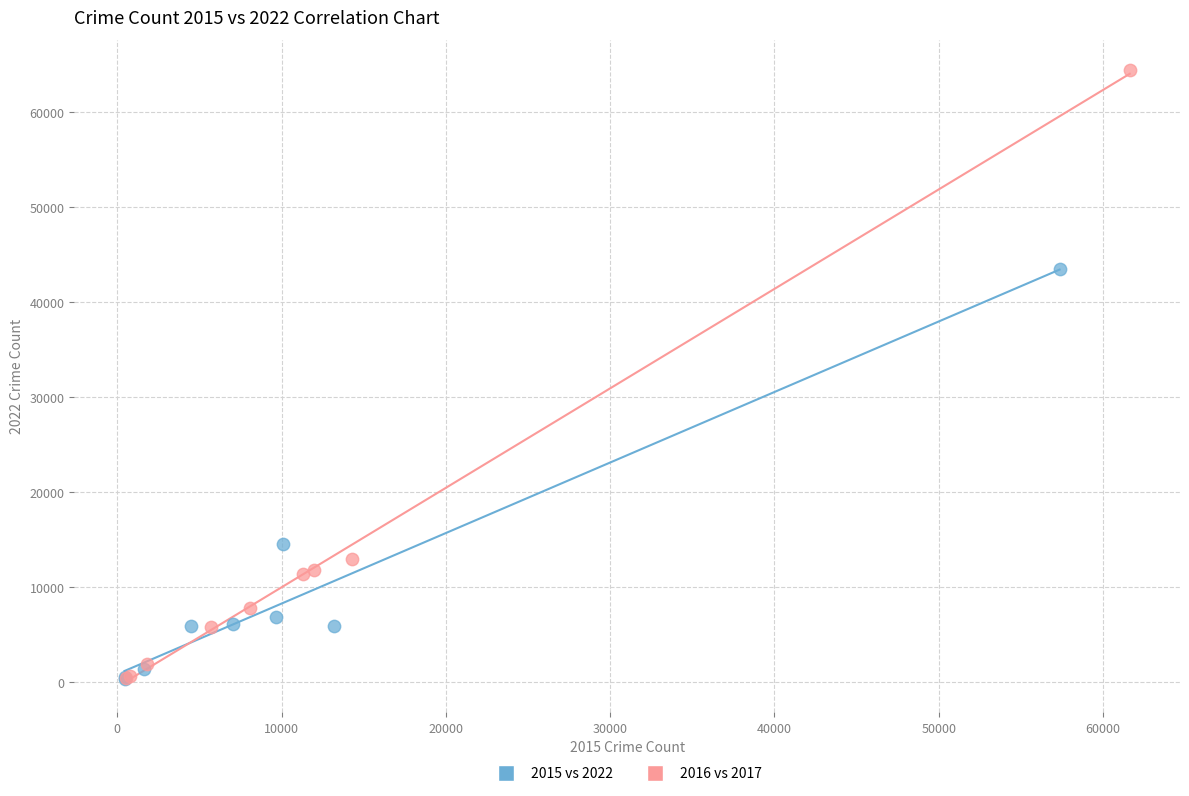

What are all the series names shown in the legend?

2015 vs 2022, 2016 vs 2017